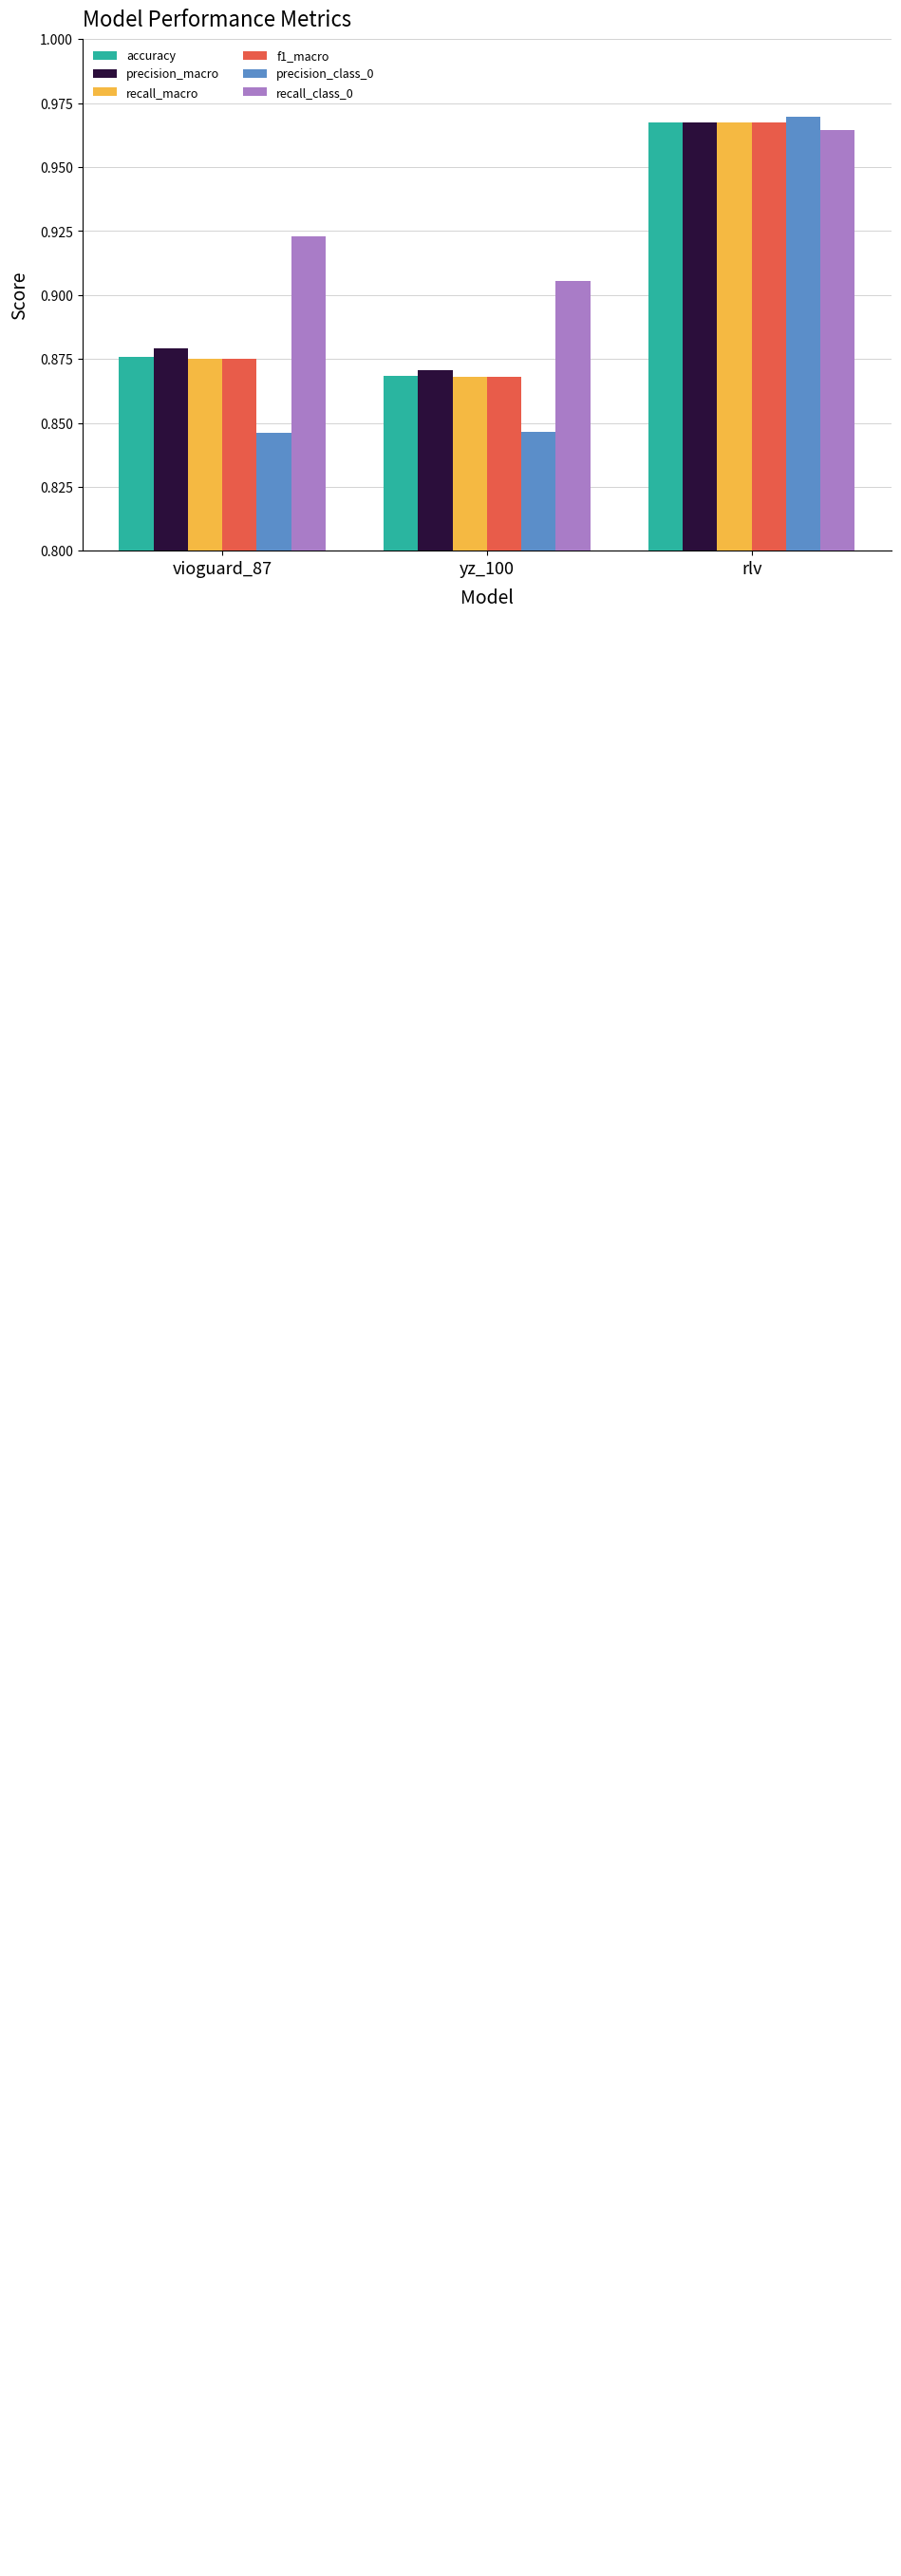

Which category has the highest value in the recall_class_0 series?

rlv